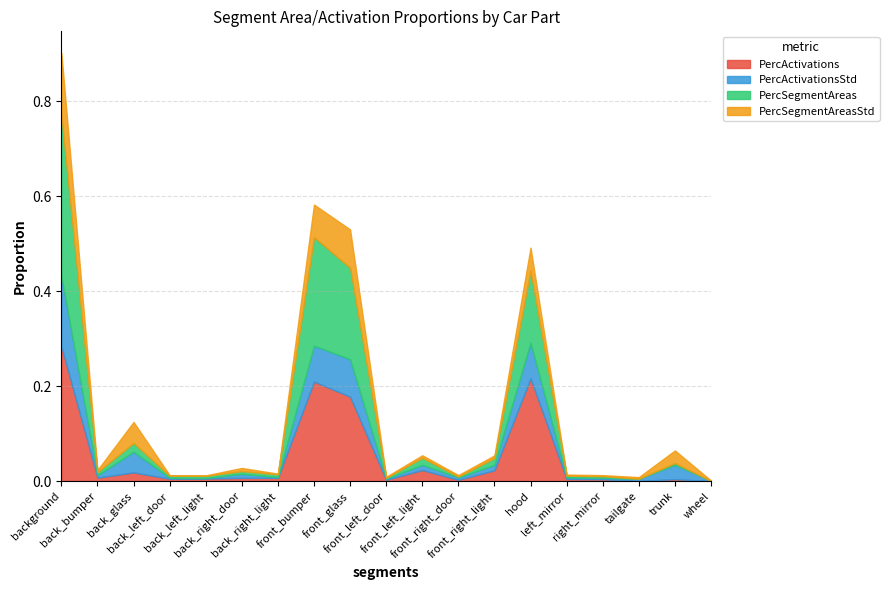

What is the maximum value for PercSegmentAreasStd?

0.1